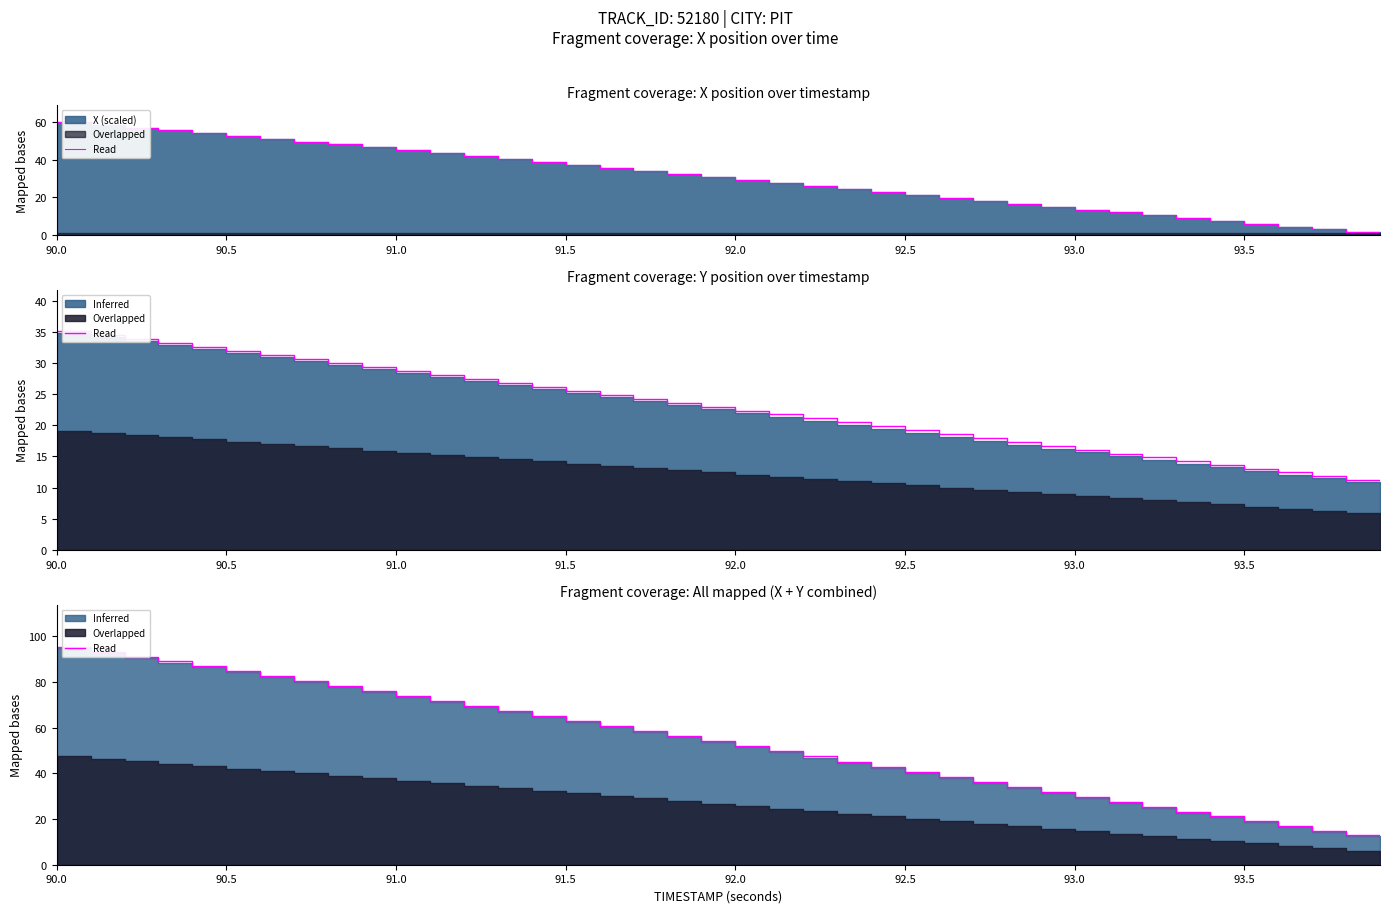

What is the difference between the second highest and minimum values?

82.4